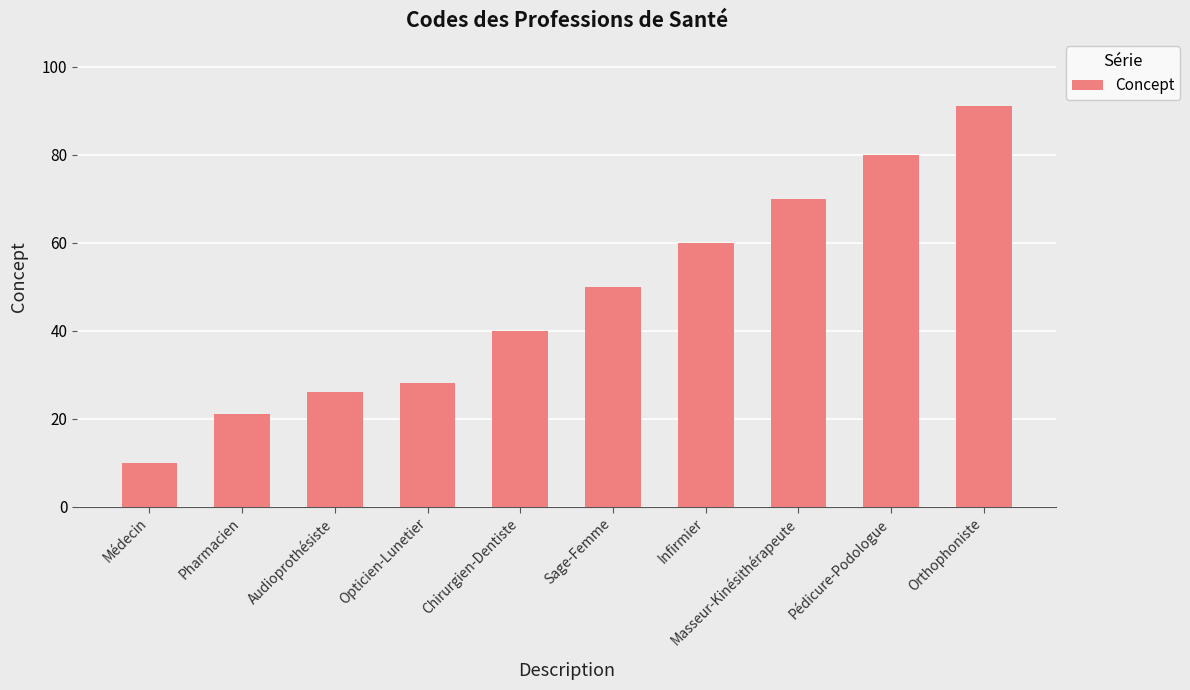

What is the label of the 9th bar from the left?

Pédicure-Podologue